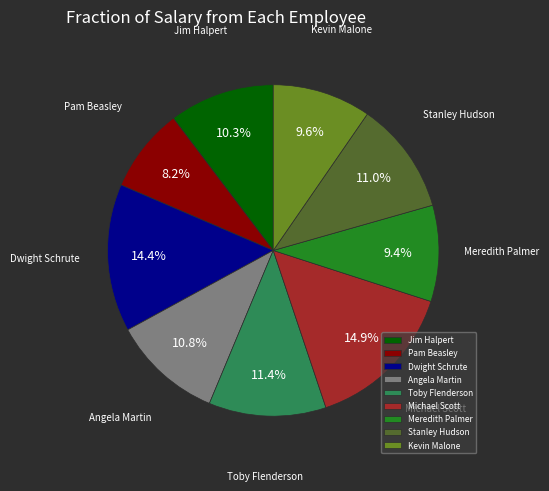

To the nearest percent, what portion does Kevin Malone represent?

10%